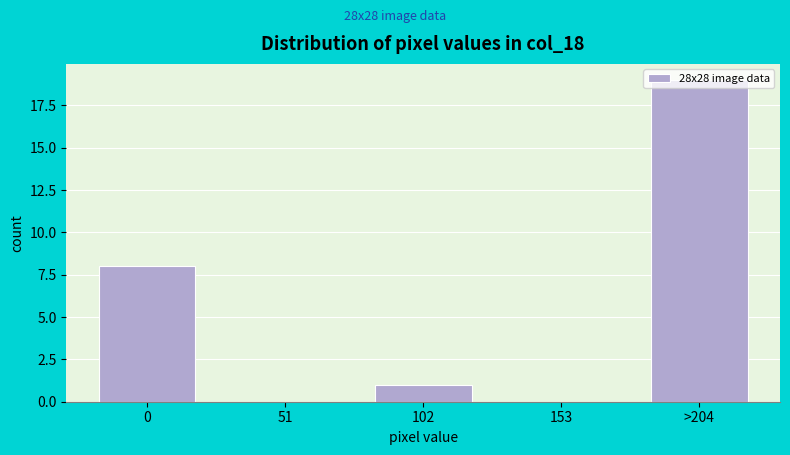

What is the sum of all values?

28